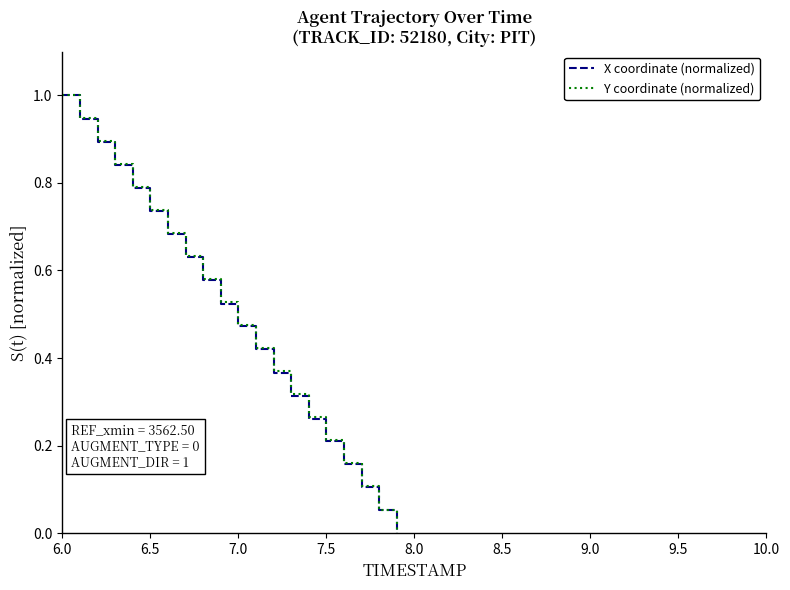

What is the maximum value for Y coordinate (normalized)?

1.0